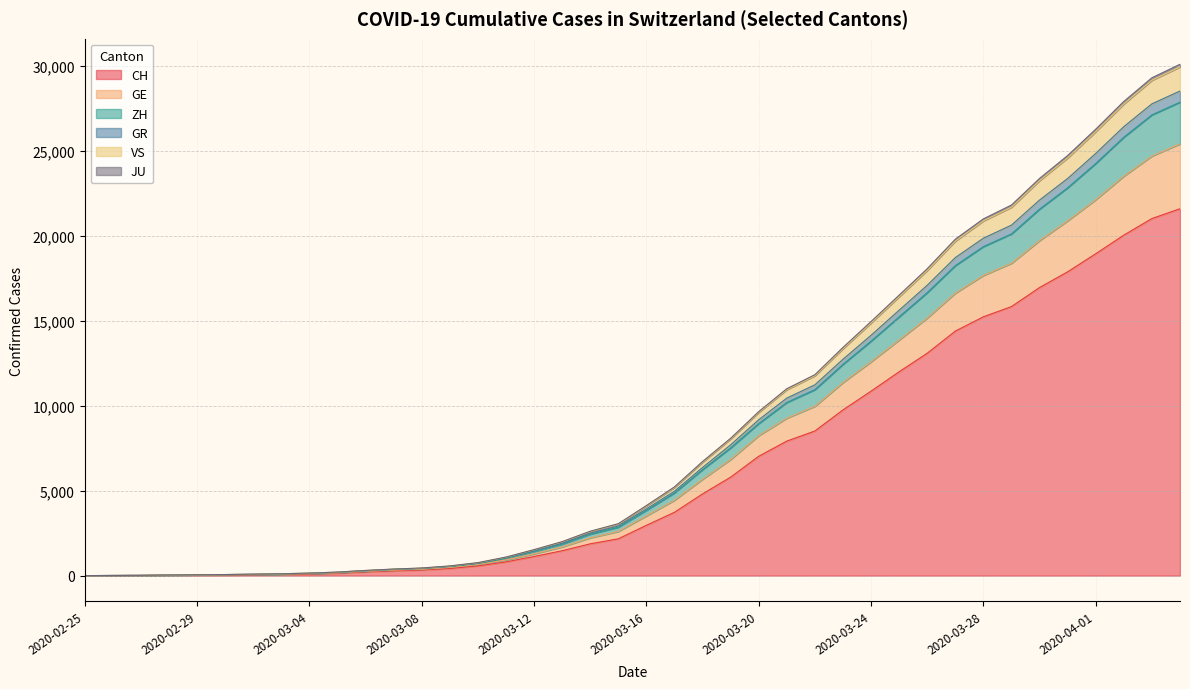

Does the chart display data point markers on the line(s)?

No